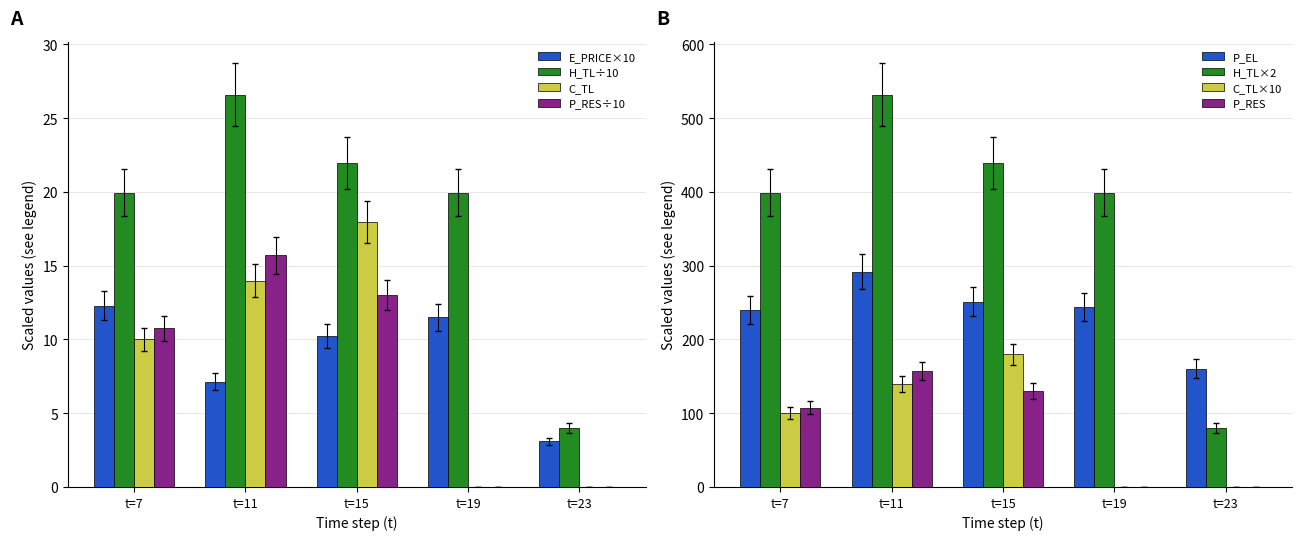

Is it true that P_RES÷10 equals 15.7 at t=11?

True